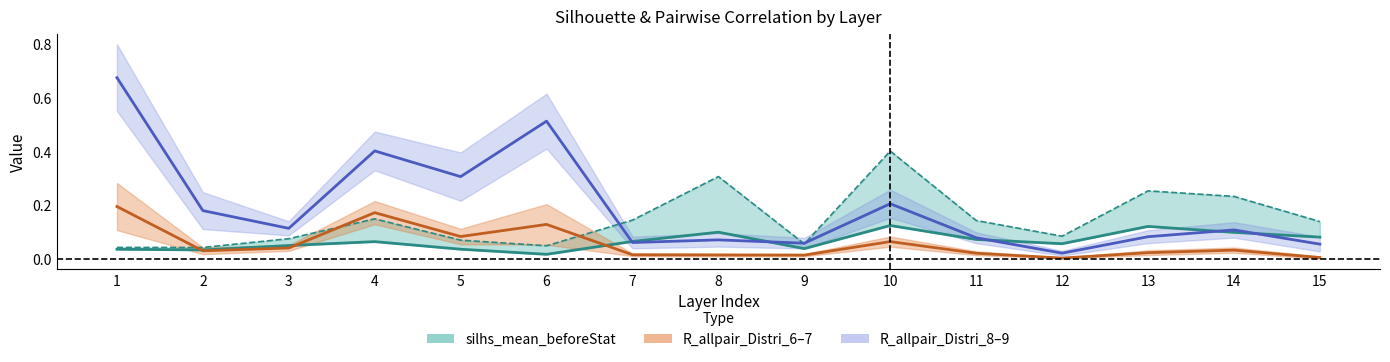

What is the difference between the maximum and second lowest values in the R_allpair_Distri_7 series?

0.2